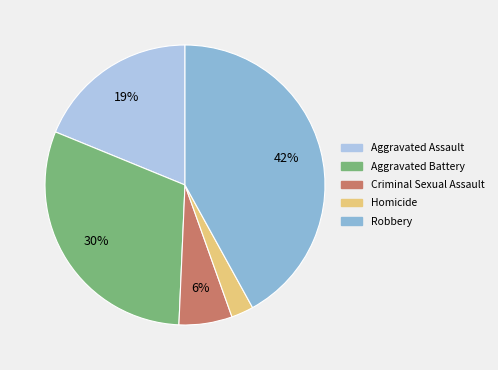

Is Criminal Sexual Assault the majority of the pie?

No